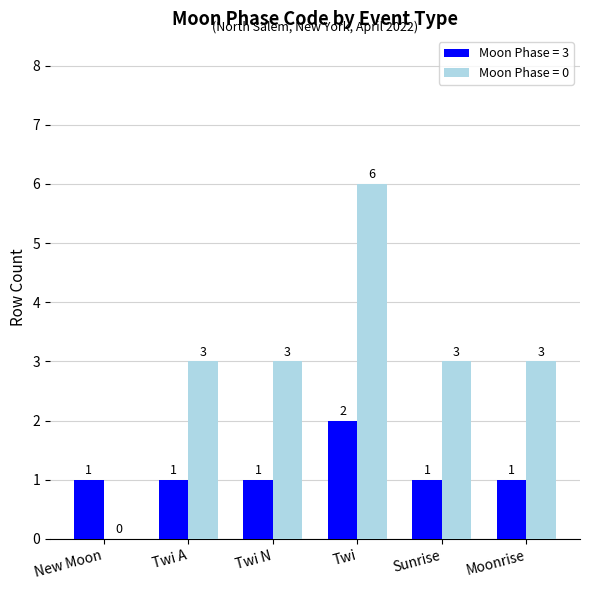

How many values in the Moon Phase = 3 series exceed 1?

1